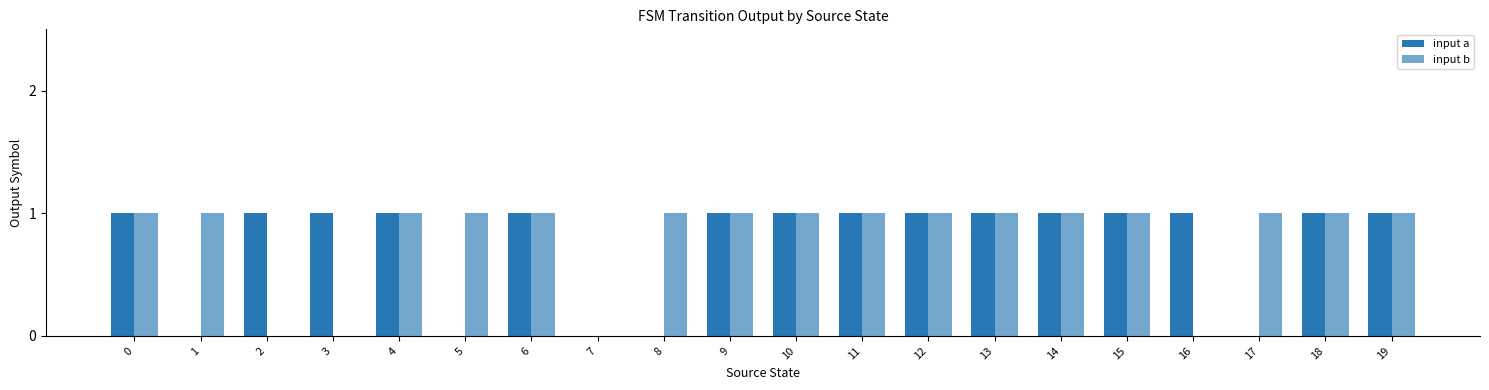

How many categories are shown in the chart?

20